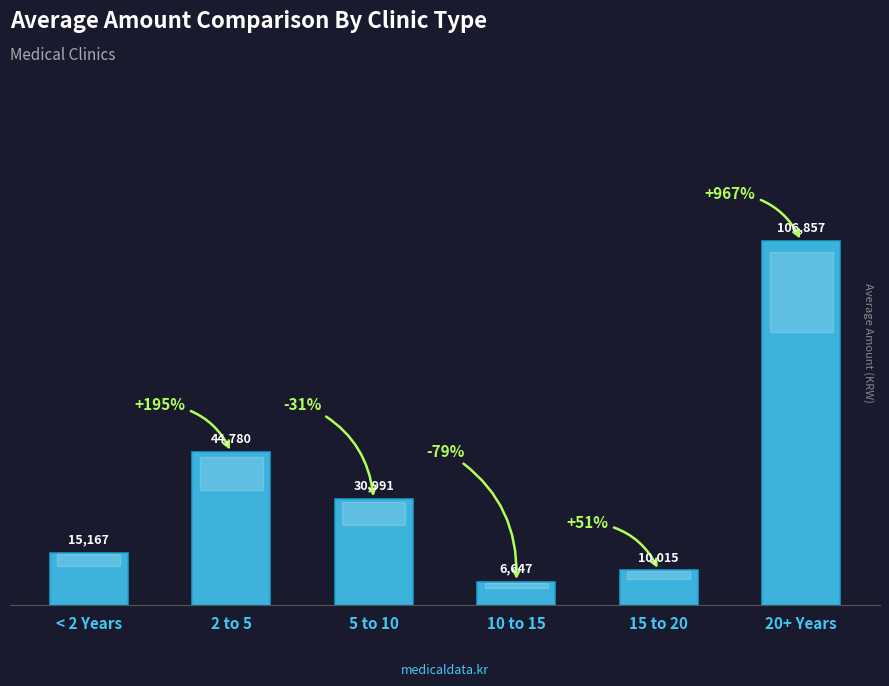

What is the difference between the second highest and second lowest values?

34765